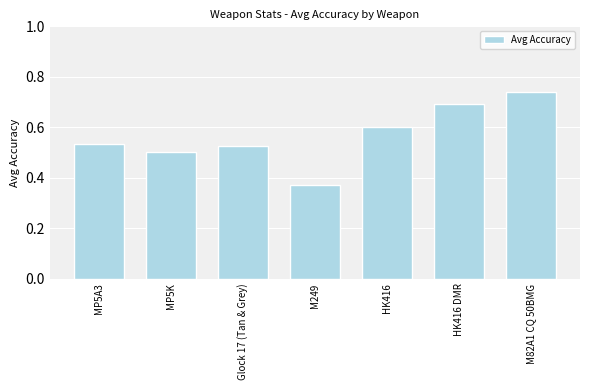

What position from the right is MP5K?

6